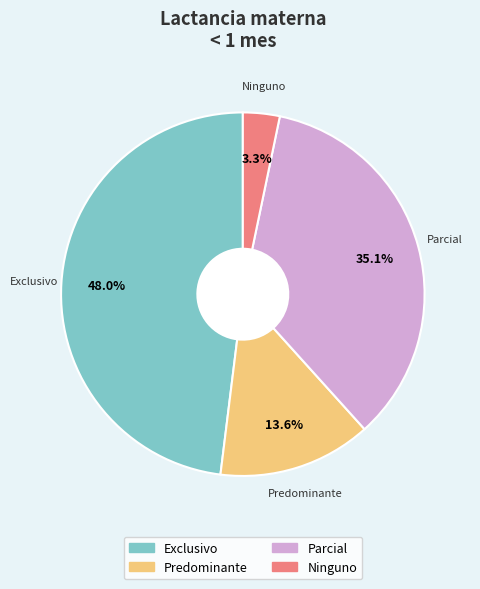

Does Predominante represent more than half of the total?

No